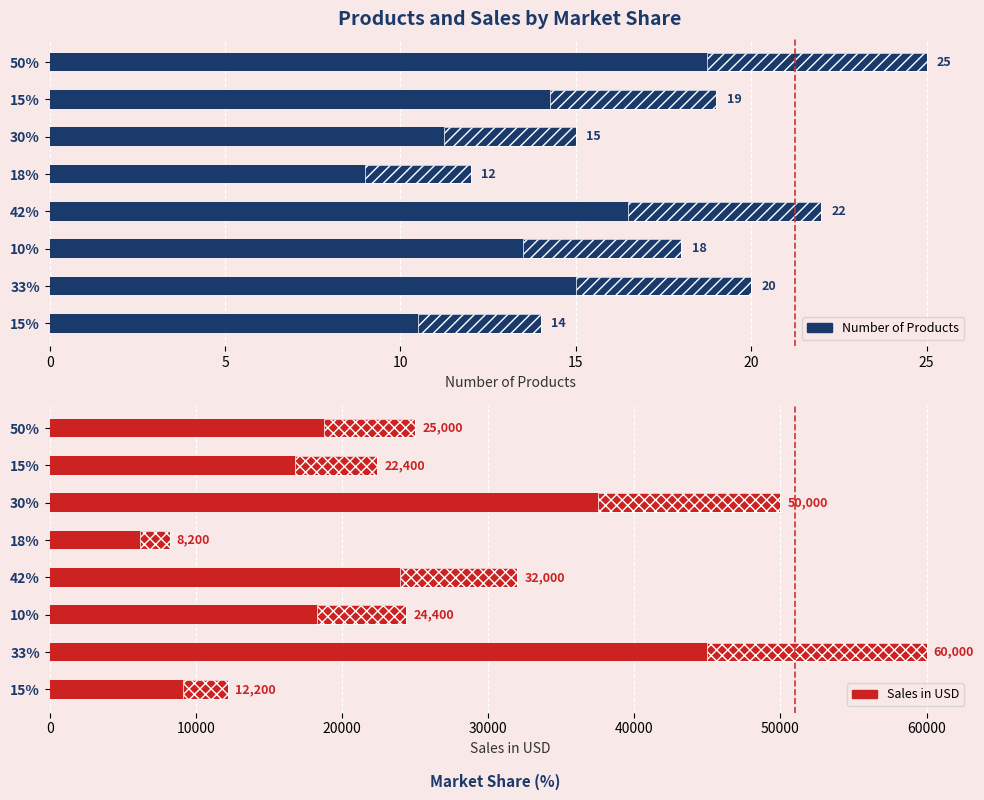

How many bars are there in each group?

2